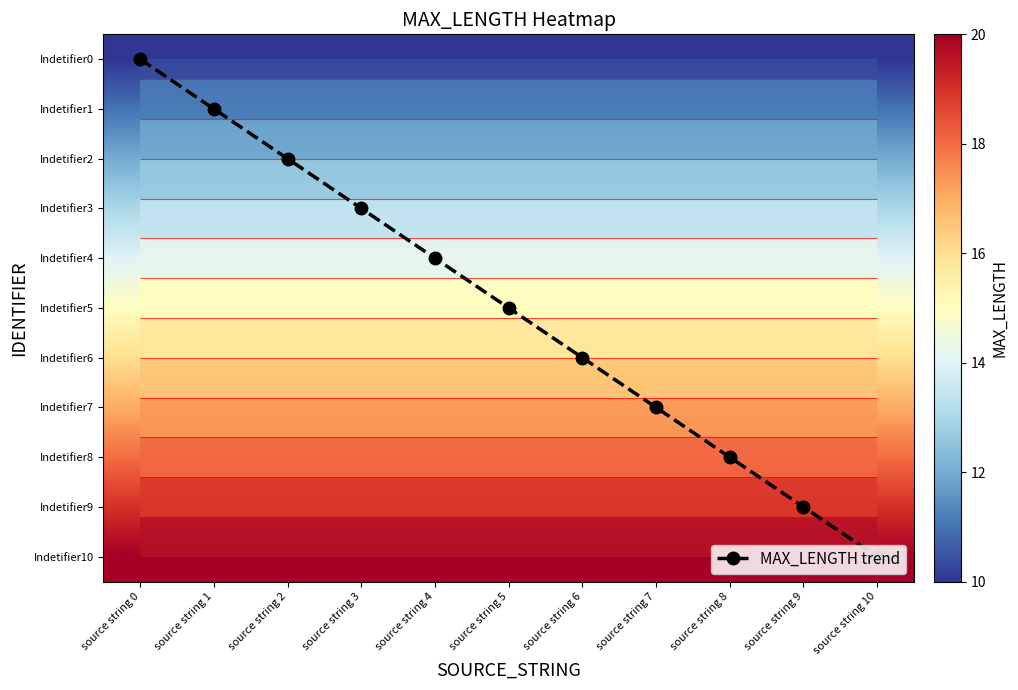

True or false: Indetifier8 has a value of 18 at source string 4.

True